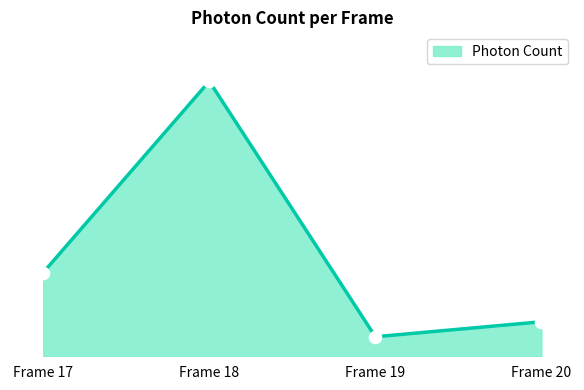

Between Frame 18 and Frame 17, which is larger?

Frame 18